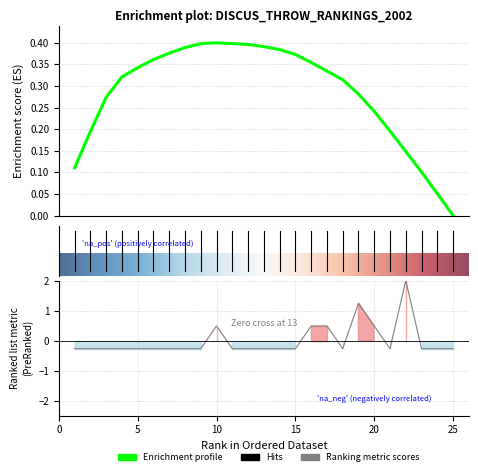

Rank the categories by value from lowest to highest.

1, 2, 3, 4, 5, 6, 7, 8, 9, 11, 12, 13, 14, 15, 18, 21, 23, 24, 25, 10, 16, 17, 20, 19, 22